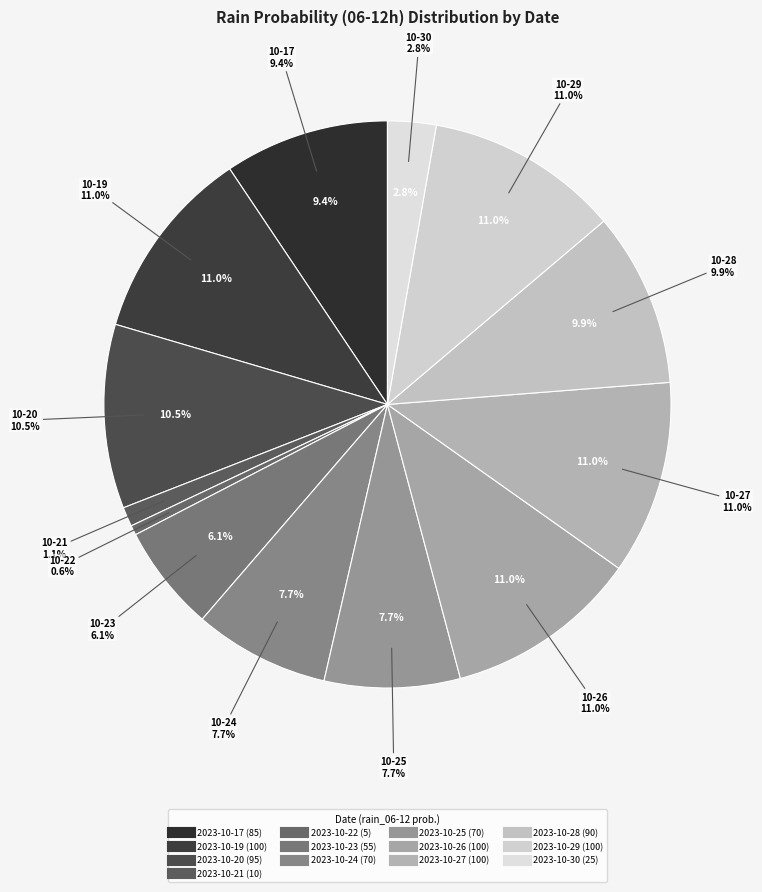

What is the total percentage of 2023-10-19 and 2023-10-22?

11.6%